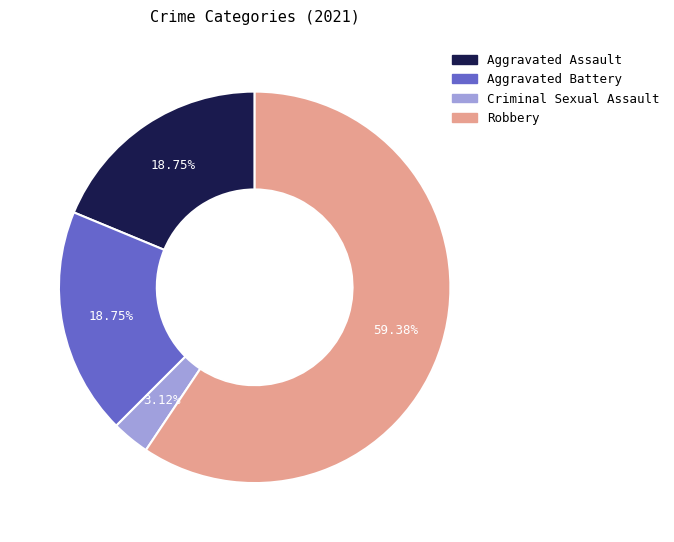

Which category accounts for the majority?

Robbery